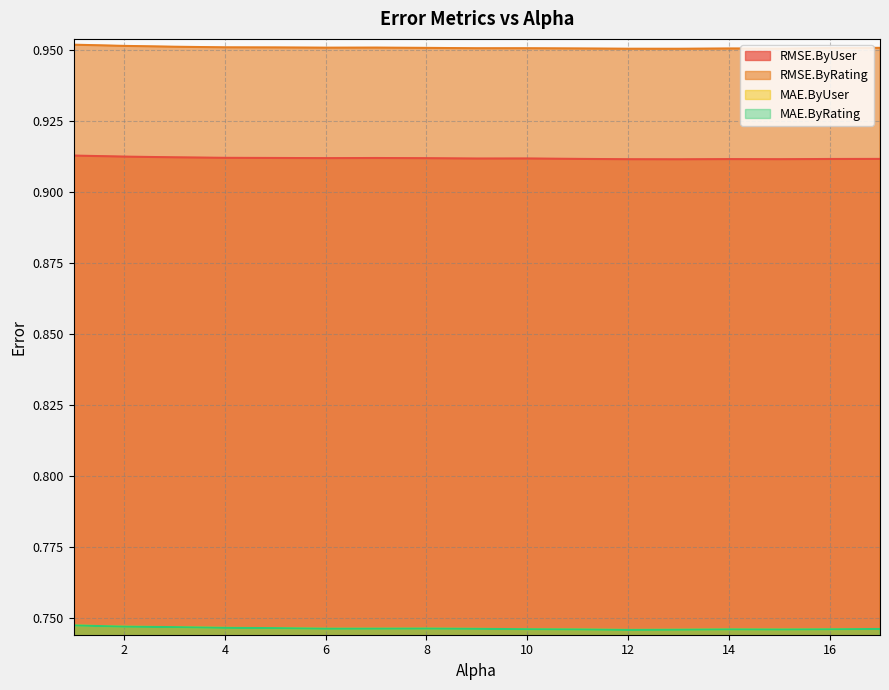

What is the label of the 6th point from the right?

12.0